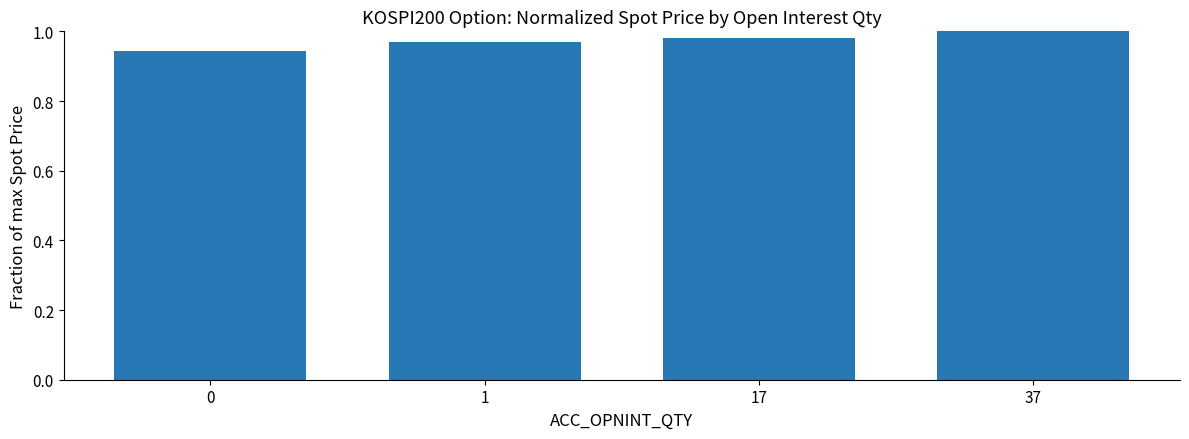

What is the sum of all values?

3.9